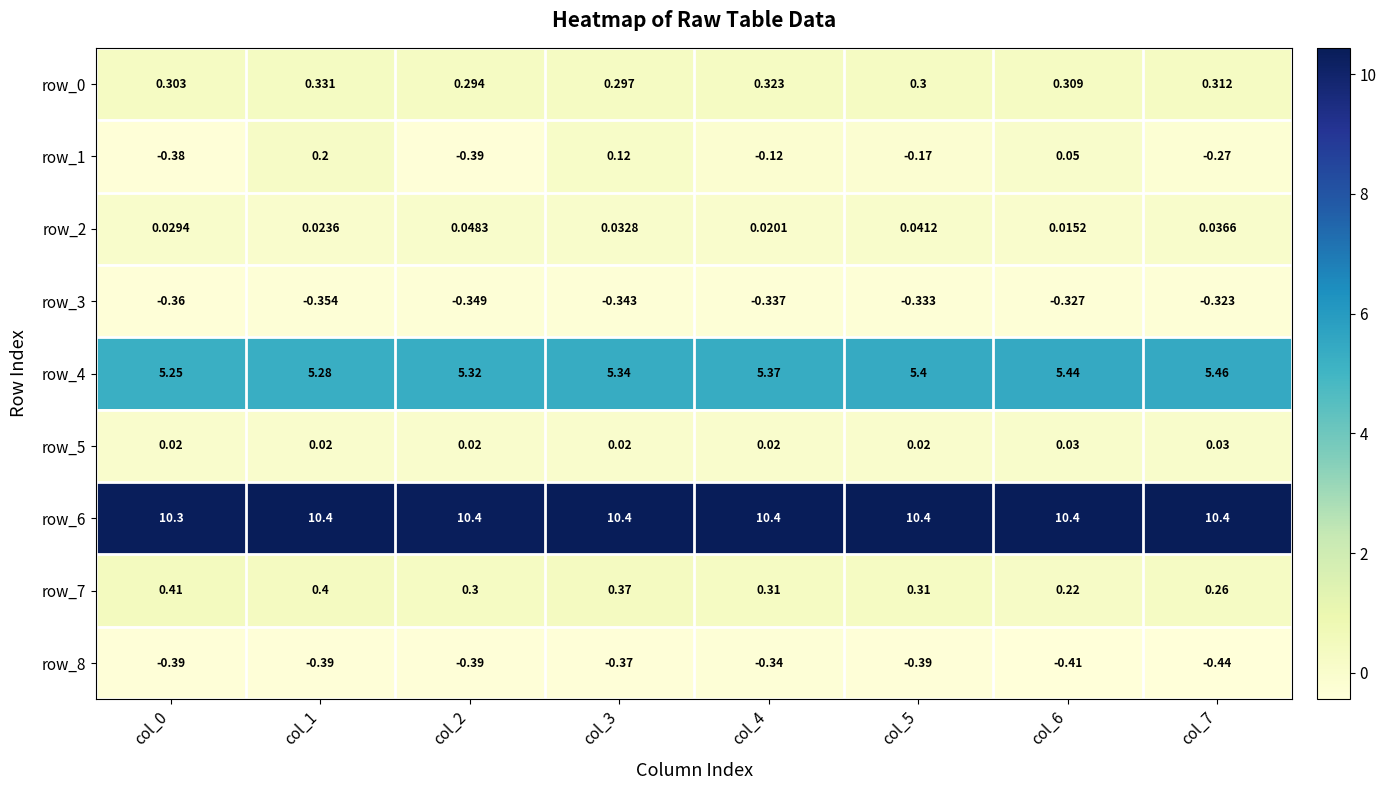

How many categories are shown in the chart?

8